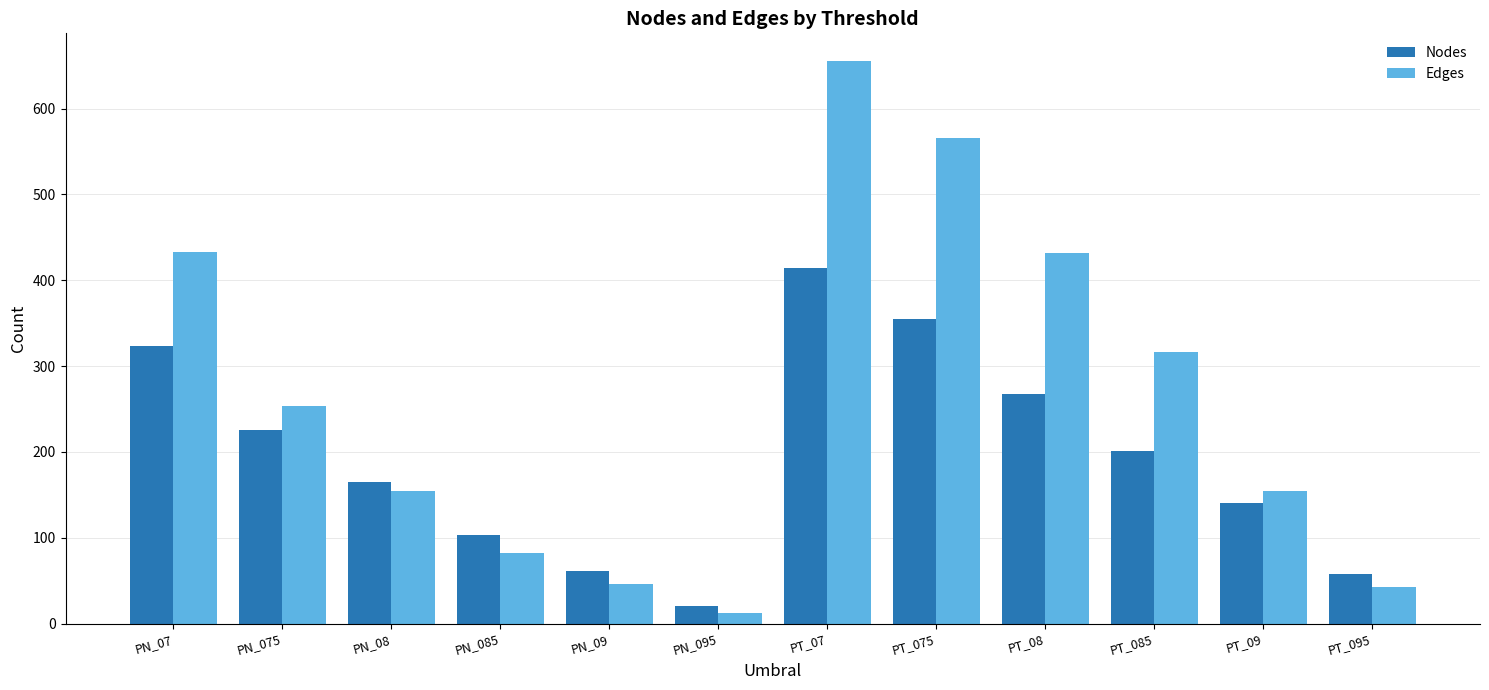

What is the sum of all Edges values?

3148